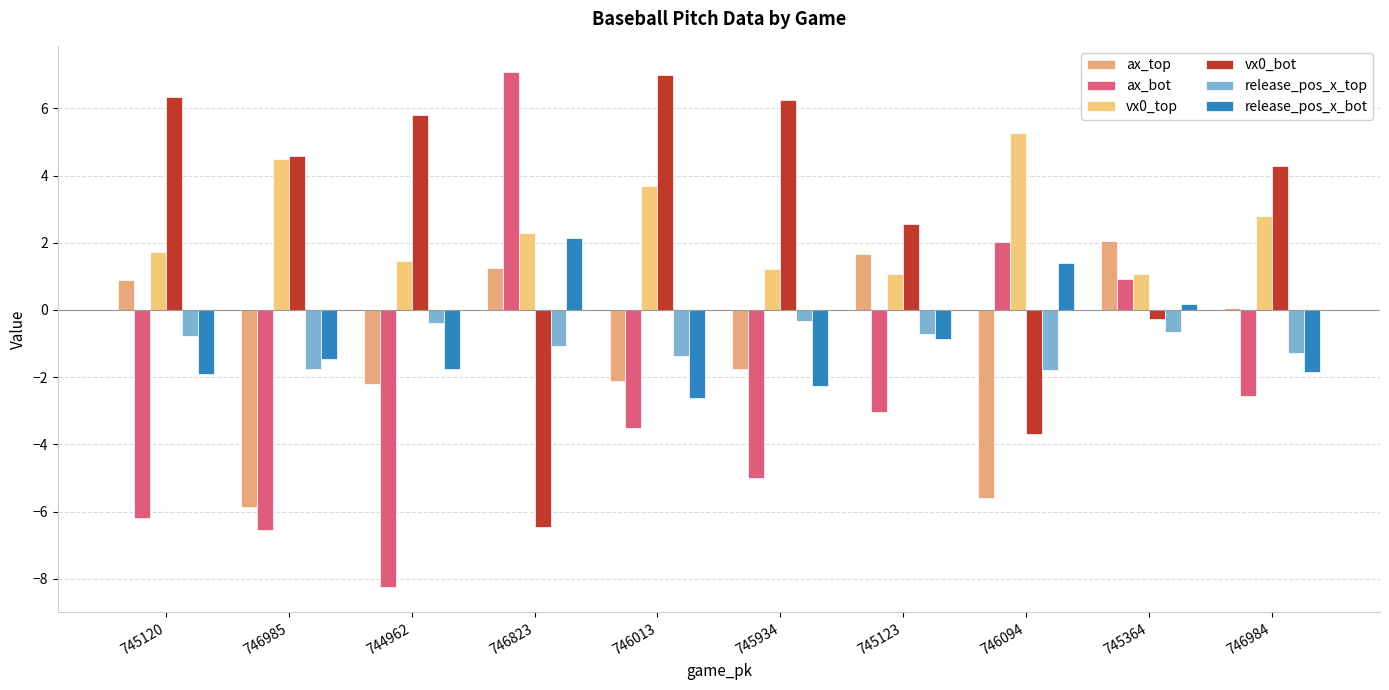

True or false: vx0_bot has a value of 10.0 at 746013.

False